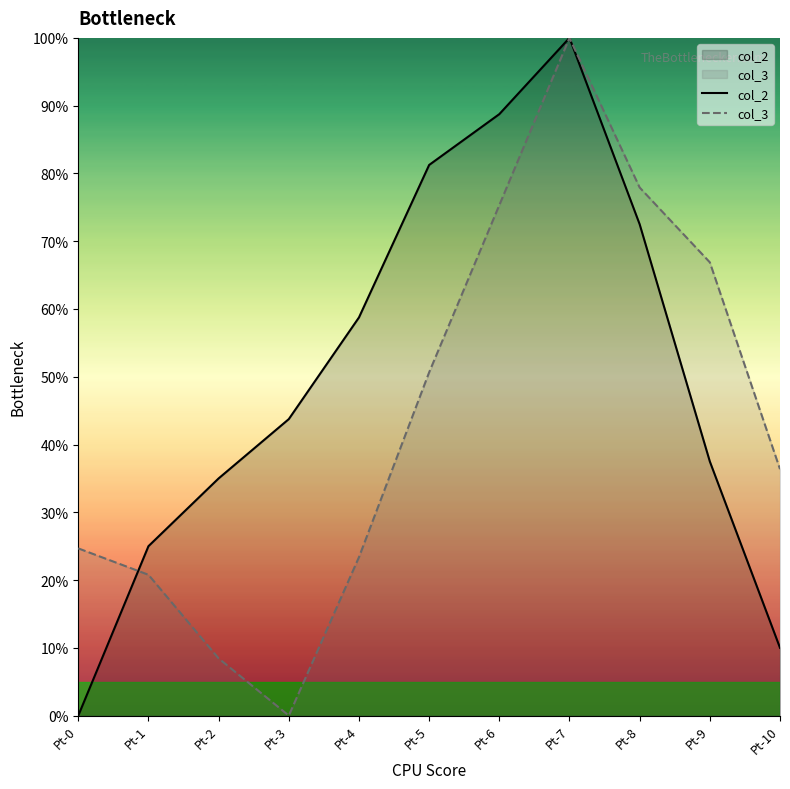

How many positive values does the col_3 series have?

10